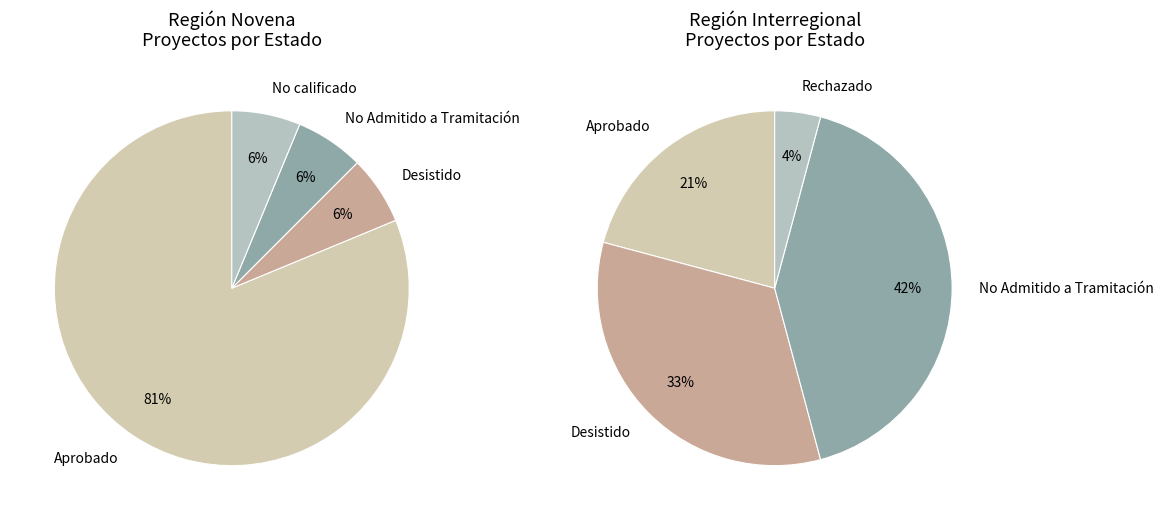

Count the number of slices in the pie.

5